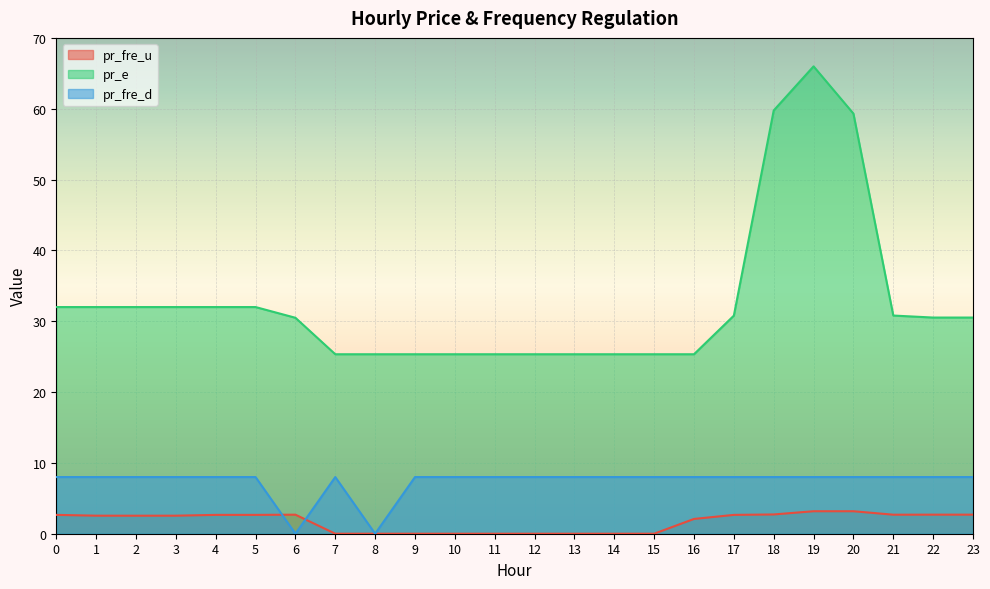

Is the value of pr_fre_u at 0 greater than the value of pr_e at 22?

No